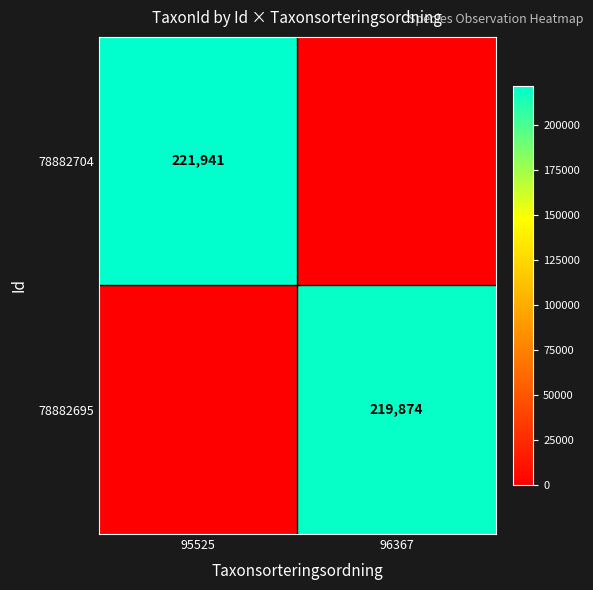

Is it true that 78882704 equals 106710 at 95525?

False